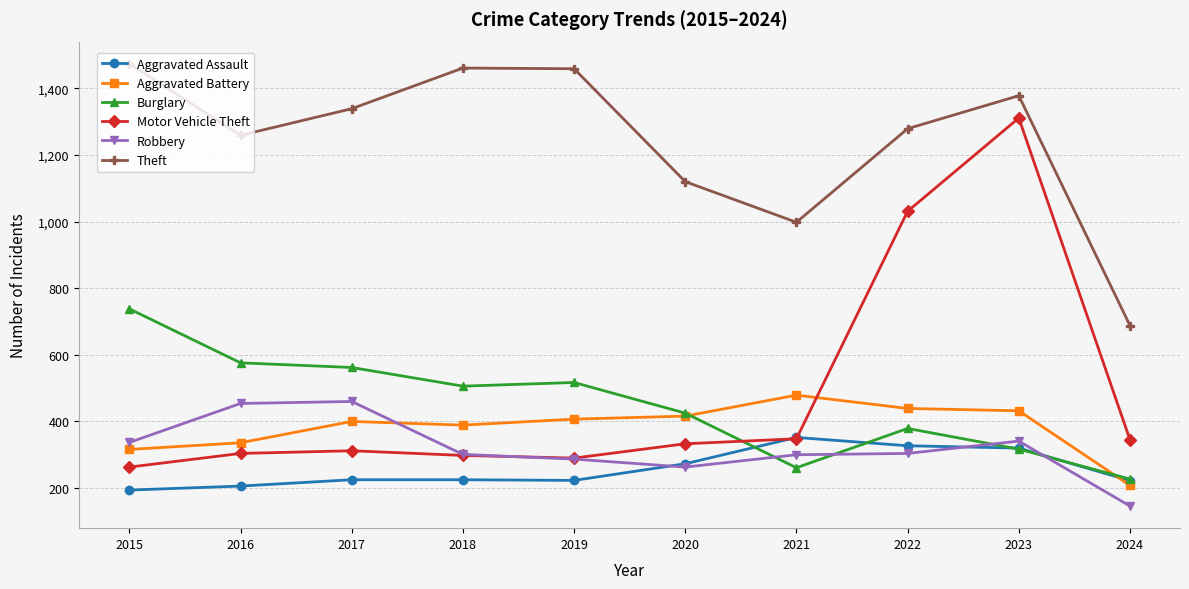

What is the total value across all series at 2024?

1836